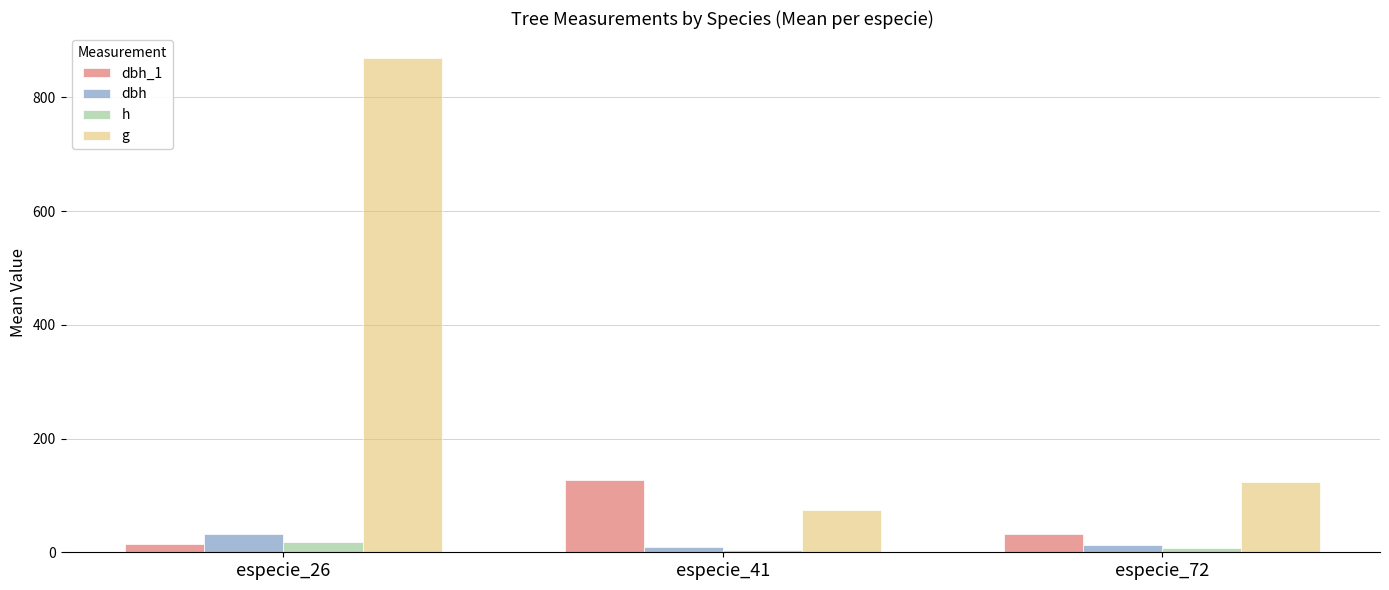

Is the value of h at especie_26 greater than the value of g at especie_26?

No